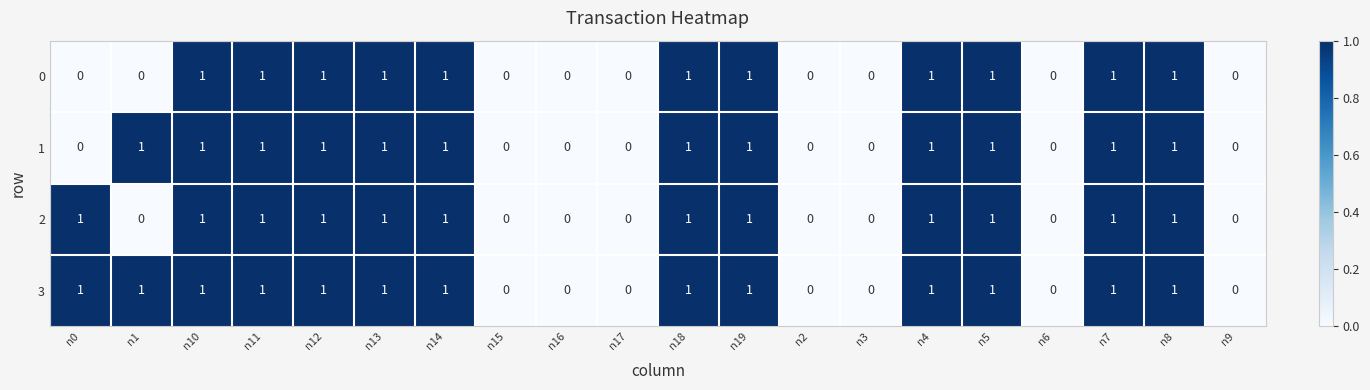

How many 3 values are between 0 and 1?

20